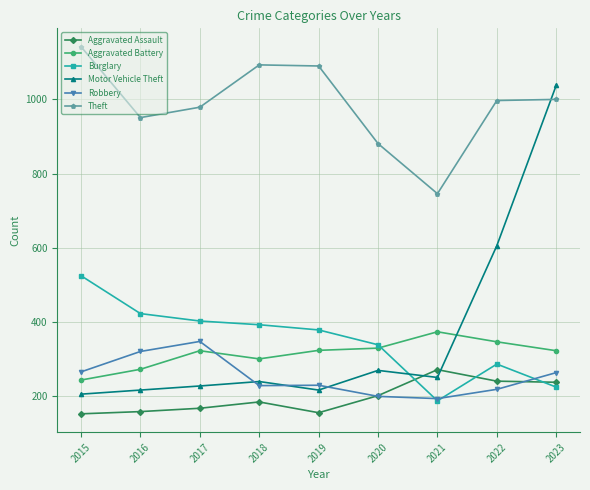

What is the difference between the maximum and minimum values in the Burglary series?

337